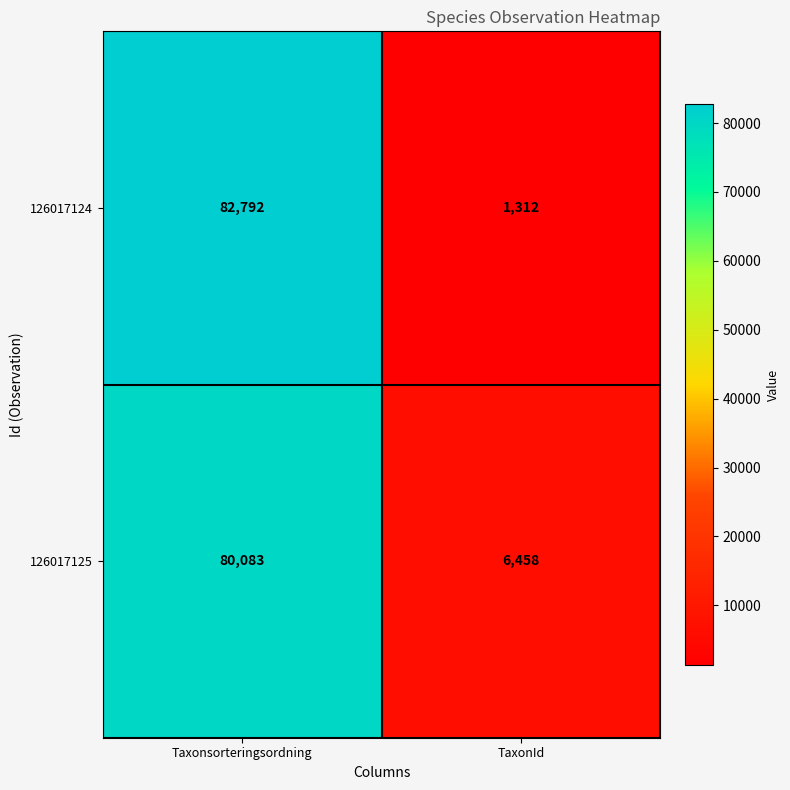

Which series has the largest total across all categories?

126017125